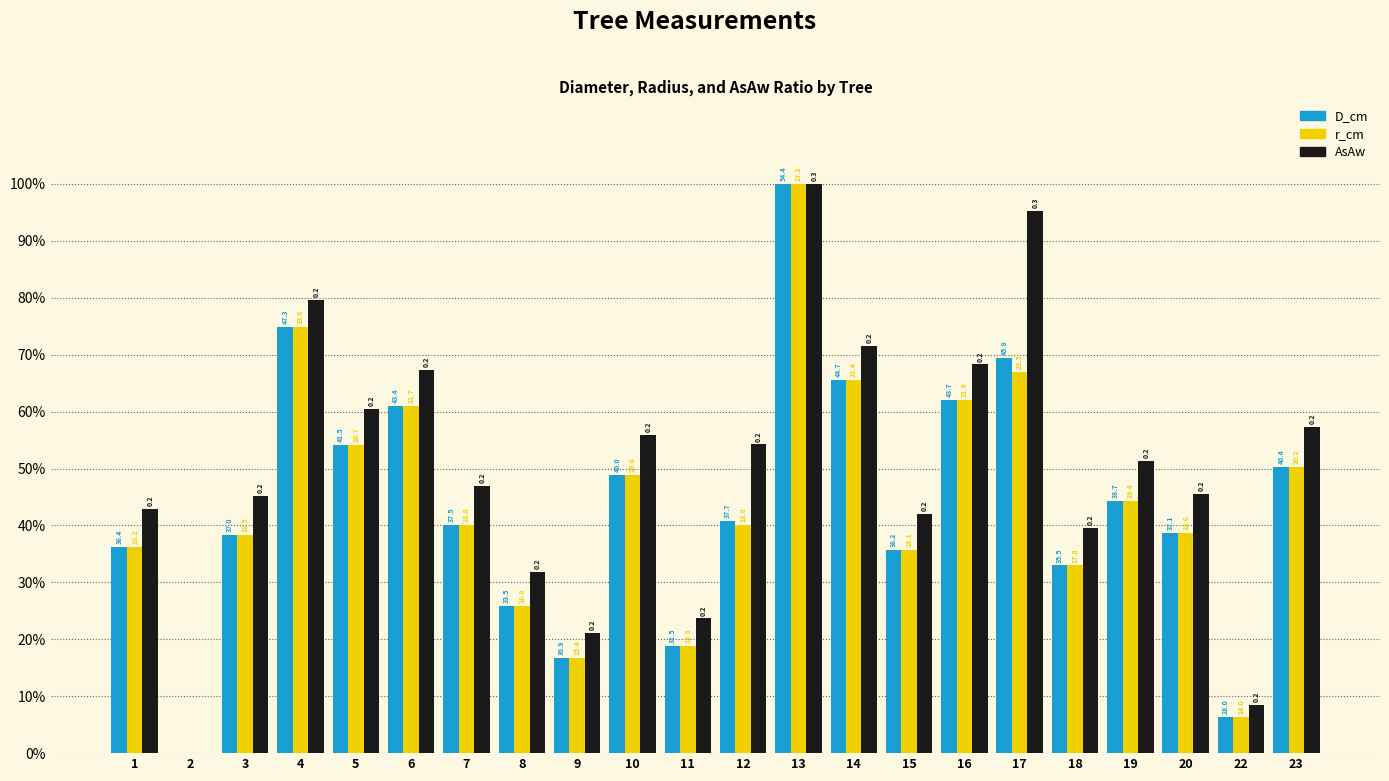

Which series has the largest total across all categories?

AsAw